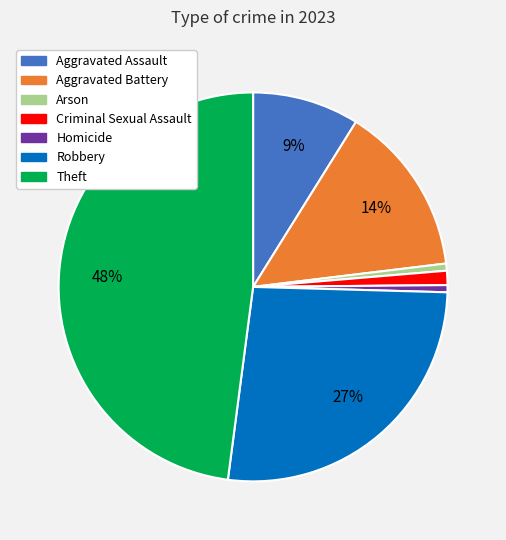

Do Aggravated Assault and Robbery together represent more than half of the pie?

No